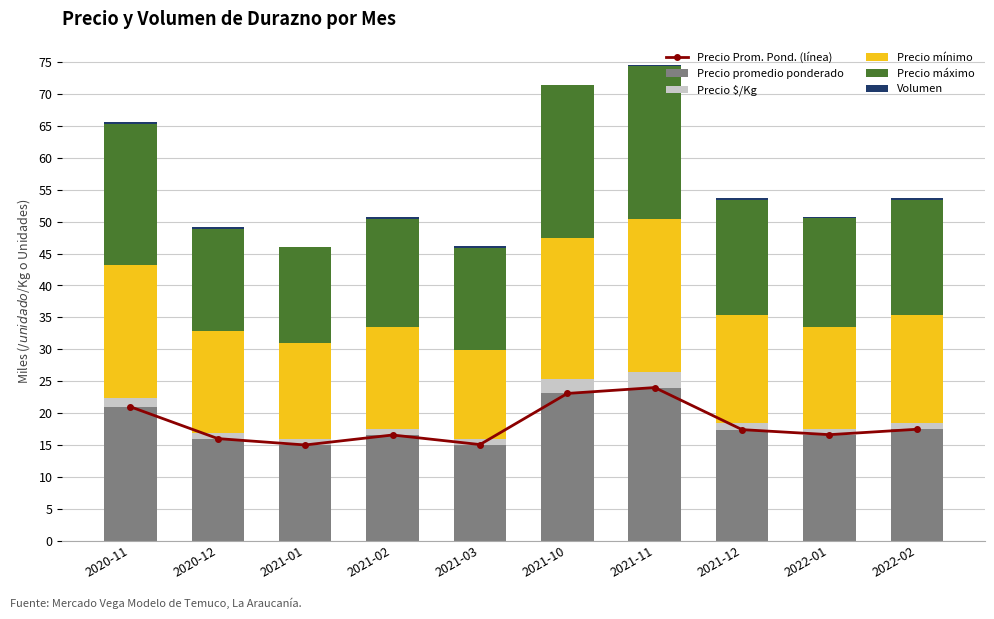

At which category is the sum across all series the highest?

2021-11